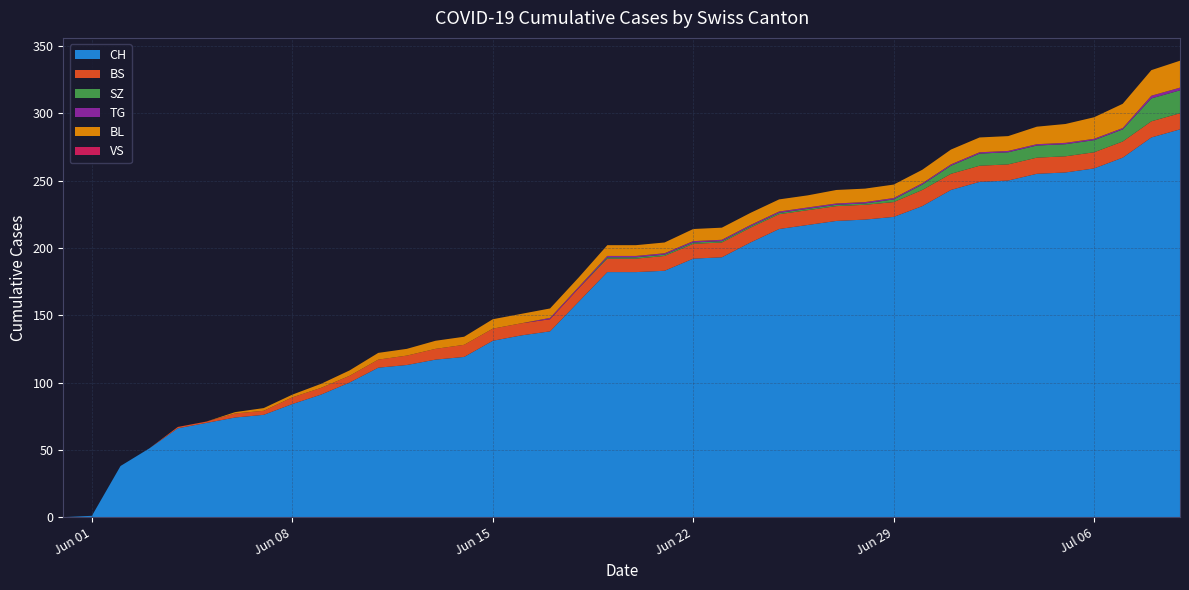

Reading right to left, transcribe all the data shown in this chart.

CH: 2020-07-09=288	2020-07-08=282	2020-07-07=267	2020-07-06=259	2020-07-05=256	2020-07-04=255	2020-07-03=250	2020-07-02=249	2020-07-01=243	2020-06-30=231	2020-06-29=223	2020-06-28=221	2020-06-27=220	2020-06-26=217	2020-06-25=214	2020-06-24=204	2020-06-23=193	2020-06-22=192	2020-06-21=183	2020-06-20=182	2020-06-19=182	2020-06-18=160	2020-06-17=138	2020-06-16=135	2020-06-15=131	2020-06-14=119	2020-06-13=117	2020-06-12=113	2020-06-11=111	2020-06-10=100	2020-06-09=91	2020-06-08=84	2020-06-07=76	2020-06-06=74	2020-06-05=70	2020-06-04=66	2020-06-03=51	2020-06-02=38	2020-06-01=1	2020-05-31=0
BS: 2020-07-09=12	2020-07-08=12	2020-07-07=12	2020-07-06=12	2020-07-05=12	2020-07-04=12	2020-07-03=12	2020-07-02=12	2020-07-01=12	2020-06-30=12	2020-06-29=11	2020-06-28=11	2020-06-27=11	2020-06-26=11	2020-06-25=11	2020-06-24=11	2020-06-23=11	2020-06-22=11	2020-06-21=11	2020-06-20=10	2020-06-19=10	2020-06-18=10	2020-06-17=9	2020-06-16=9	2020-06-15=9	2020-06-14=9	2020-06-13=8	2020-06-12=7	2020-06-11=6	2020-06-10=5	2020-06-09=5	2020-06-08=5	2020-06-07=3	2020-06-06=3	2020-06-05=1	2020-06-04=1	2020-06-03=0	2020-06-02=0	2020-06-01=0	2020-05-31=0
SZ: 2020-07-09=17	2020-07-08=17	2020-07-07=9	2020-07-06=9	2020-07-05=9	2020-07-04=9	2020-07-03=9	2020-07-02=9	2020-07-01=6	2020-06-30=4	2020-06-29=2	2020-06-28=1	2020-06-27=1	2020-06-26=1	2020-06-25=1	2020-06-24=1	2020-06-23=1	2020-06-22=1	2020-06-21=1	2020-06-20=1	2020-06-19=1	2020-06-18=0	2020-06-17=0	2020-06-16=0	2020-06-15=0	2020-06-14=0	2020-06-13=0	2020-06-12=0	2020-06-11=0	2020-06-10=0	2020-06-09=0	2020-06-08=0	2020-06-07=0	2020-06-06=0	2020-06-05=0	2020-06-04=0	2020-06-03=0	2020-06-02=0	2020-06-01=0	2020-05-31=0
TG: 2020-07-09=2	2020-07-08=2	2020-07-07=1	2020-07-06=1	2020-07-05=1	2020-07-04=1	2020-07-03=1	2020-07-02=1	2020-07-01=1	2020-06-30=1	2020-06-29=1	2020-06-28=1	2020-06-27=1	2020-06-26=1	2020-06-25=1	2020-06-24=1	2020-06-23=1	2020-06-22=1	2020-06-21=1	2020-06-20=1	2020-06-19=1	2020-06-18=1	2020-06-17=1	2020-06-16=0	2020-06-15=0	2020-06-14=0	2020-06-13=0	2020-06-12=0	2020-06-11=0	2020-06-10=0	2020-06-09=0	2020-06-08=0	2020-06-07=0	2020-06-06=0	2020-06-05=0	2020-06-04=0	2020-06-03=0	2020-06-02=0	2020-06-01=0	2020-05-31=0
BL: 2020-07-09=20	2020-07-08=19	2020-07-07=18	2020-07-06=16	2020-07-05=14	2020-07-04=13	2020-07-03=11	2020-07-02=11	2020-07-01=11	2020-06-30=10	2020-06-29=10	2020-06-28=10	2020-06-27=10	2020-06-26=9	2020-06-25=9	2020-06-24=9	2020-06-23=9	2020-06-22=9	2020-06-21=8	2020-06-20=8	2020-06-19=8	2020-06-18=7	2020-06-17=7	2020-06-16=7	2020-06-15=7	2020-06-14=6	2020-06-13=6	2020-06-12=5	2020-06-11=5	2020-06-10=4	2020-06-09=3	2020-06-08=2	2020-06-07=2	2020-06-06=1	2020-06-05=0	2020-06-04=0	2020-06-03=0	2020-06-02=0	2020-06-01=0	2020-05-31=0
VS: 2020-07-09=0	2020-07-08=0	2020-07-07=0	2020-07-06=0	2020-07-05=0	2020-07-04=0	2020-07-03=0	2020-07-02=0	2020-07-01=0	2020-06-30=0	2020-06-29=0	2020-06-28=0	2020-06-27=0	2020-06-26=0	2020-06-25=0	2020-06-24=0	2020-06-23=0	2020-06-22=0	2020-06-21=0	2020-06-20=0	2020-06-19=0	2020-06-18=0	2020-06-17=0	2020-06-16=0	2020-06-15=0	2020-06-14=0	2020-06-13=0	2020-06-12=0	2020-06-11=0	2020-06-10=0	2020-06-09=0	2020-06-08=0	2020-06-07=0	2020-06-06=0	2020-06-05=0	2020-06-04=0	2020-06-03=0	2020-06-02=0	2020-06-01=0	2020-05-31=0